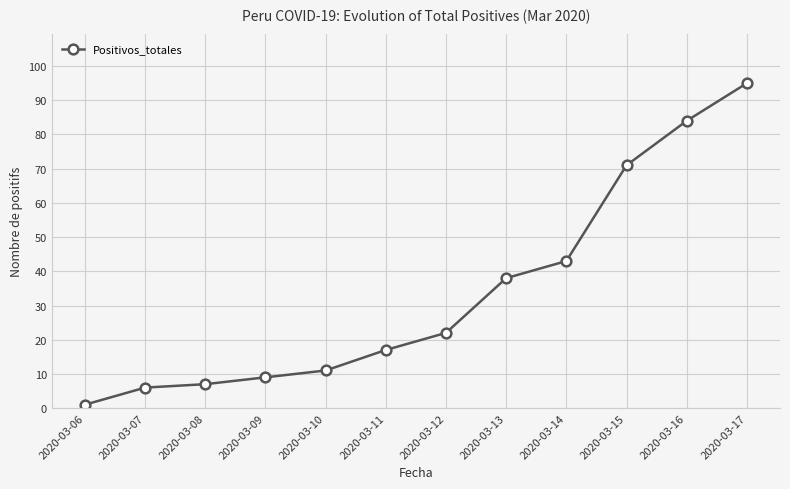

The value at 2020-03-13 is 38. True or false?

True